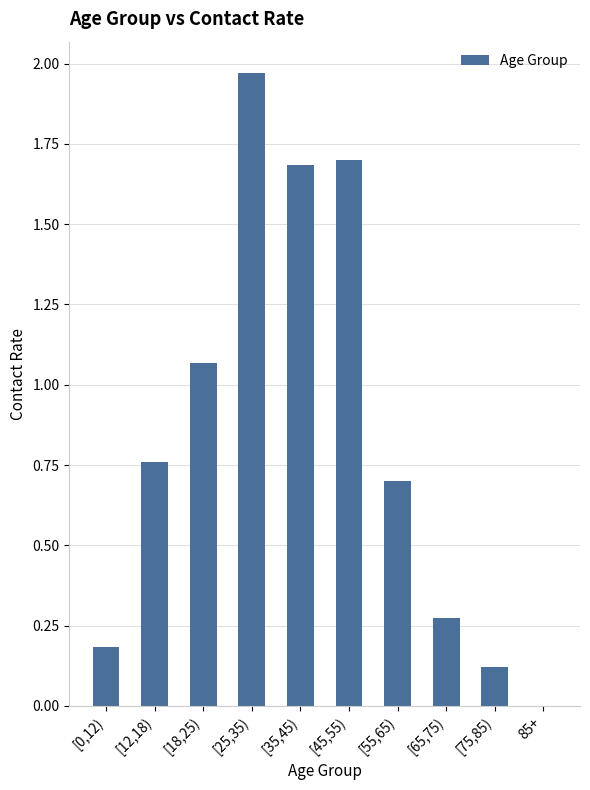

Is it true that the value at [18,25) is 1.8?

False